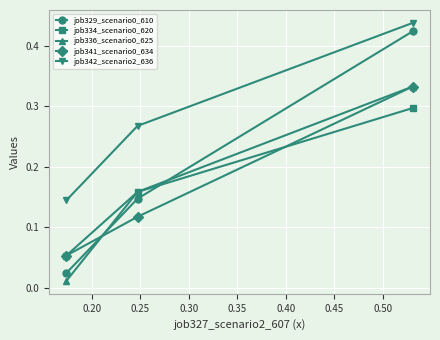

Count the job341_scenario0_634 values in the range 0 to 1.

3